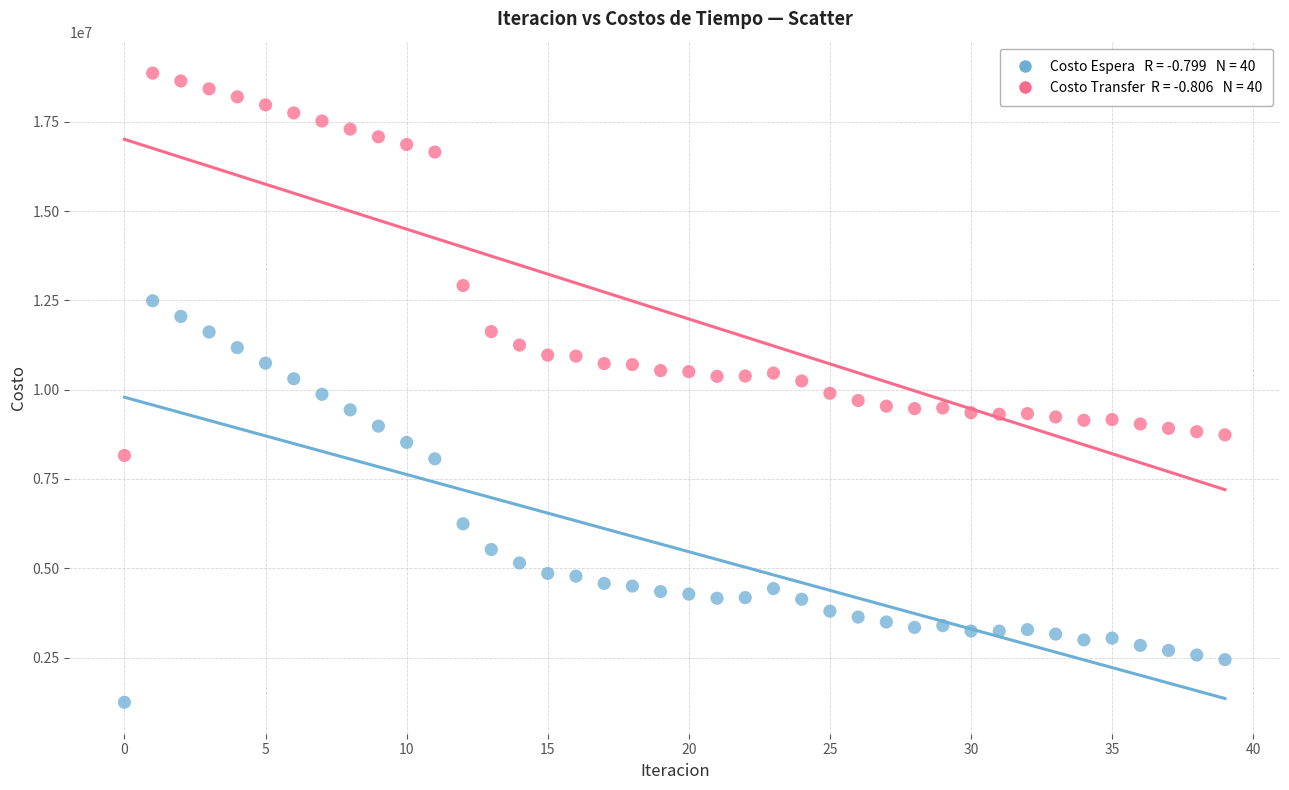

Across all data points, what is the range of Y values (max minus min)?

17614108.1